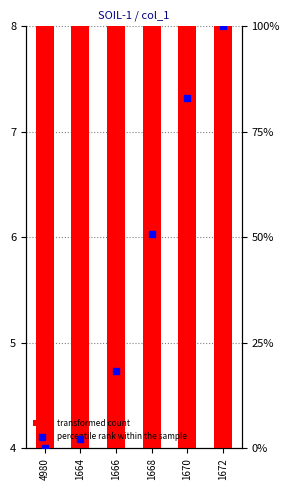

What is the total value across all series at 1666?

22.3